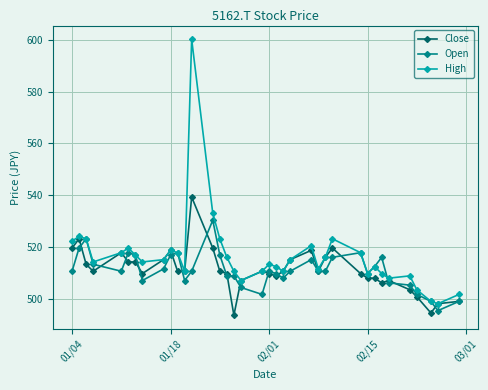

Which series has the largest total across all categories?

High